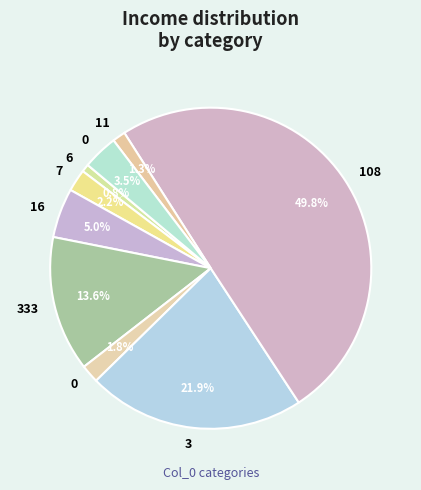

How many slices are in this pie chart?

9